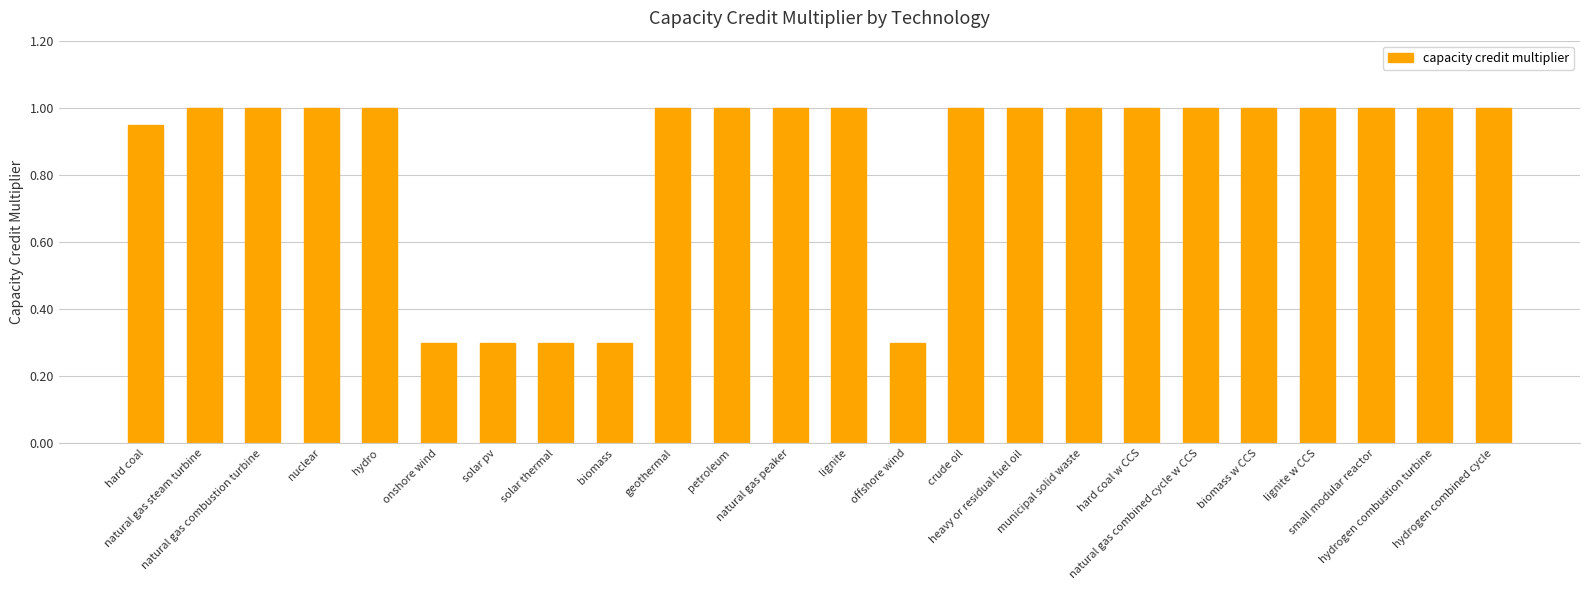

What is the ratio of the value at hard coal w CCS to the value at natural gas combined cycle w CCS?

1.0